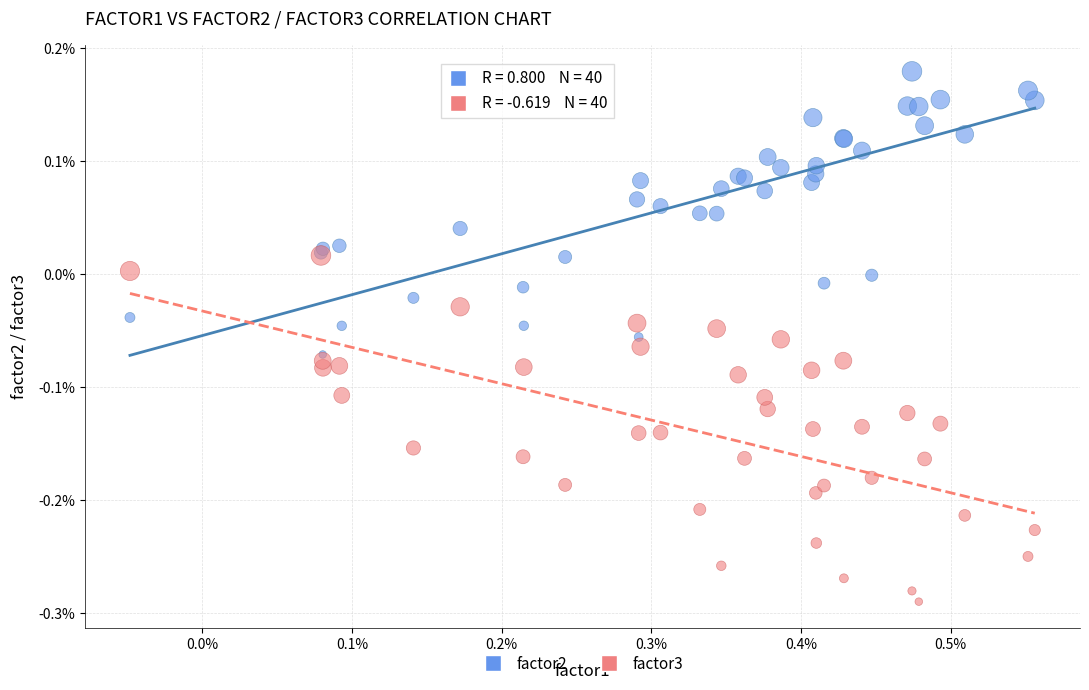

What are all the series names shown in the legend?

factor2, factor3